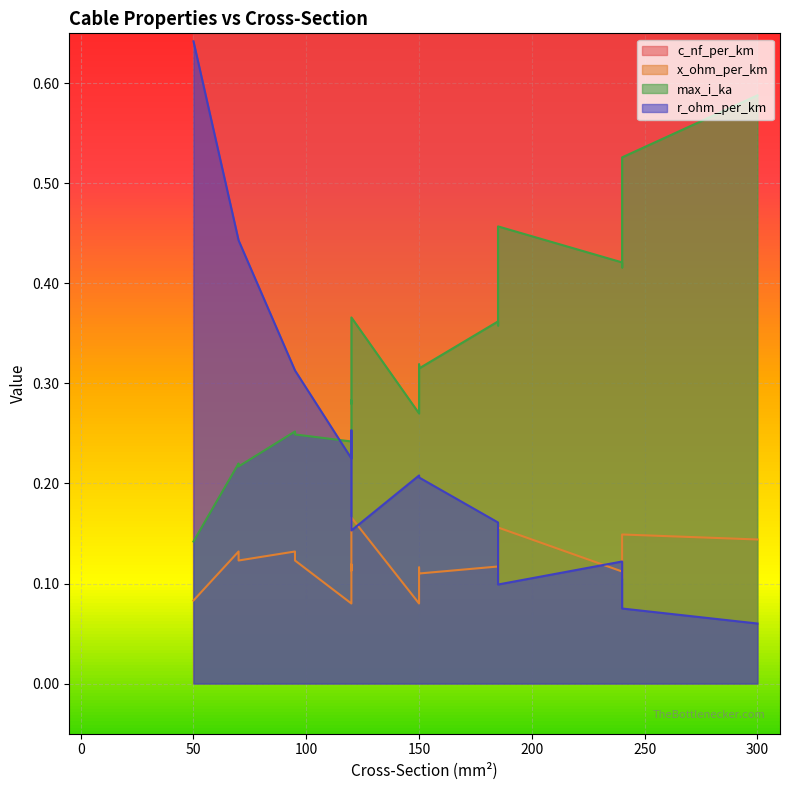

What is the difference between the maximum and second lowest values in the max_i_ka series?

0.4